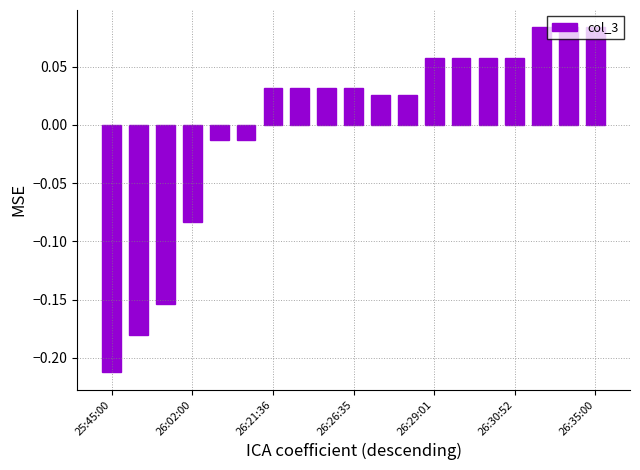

What is the difference between the maximum and minimum values?

0.3